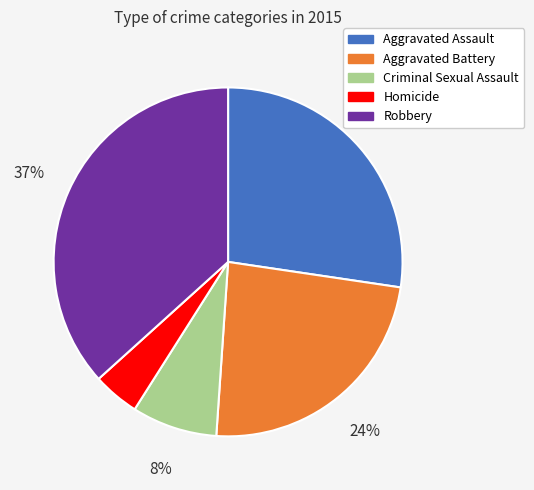

Does Robbery represent more than half of the total?

No